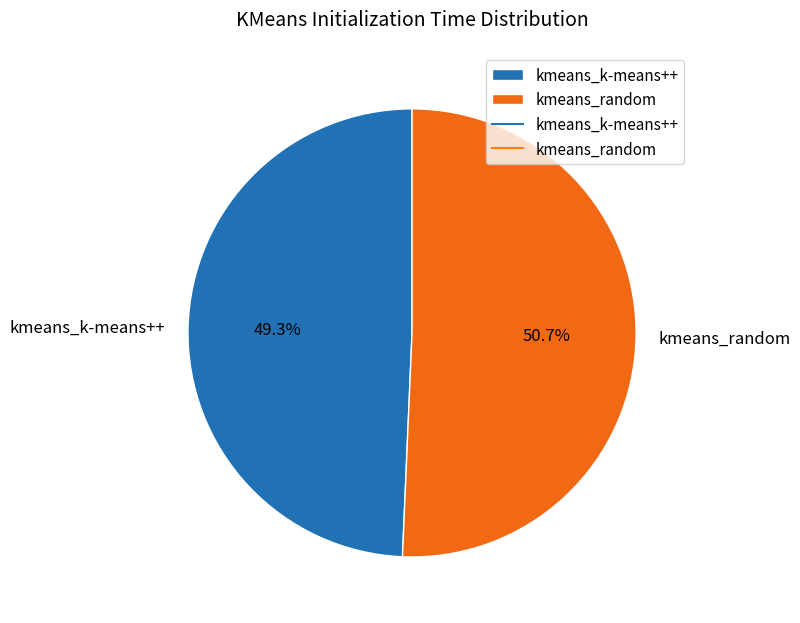

Which category accounts for the majority?

kmeans_random